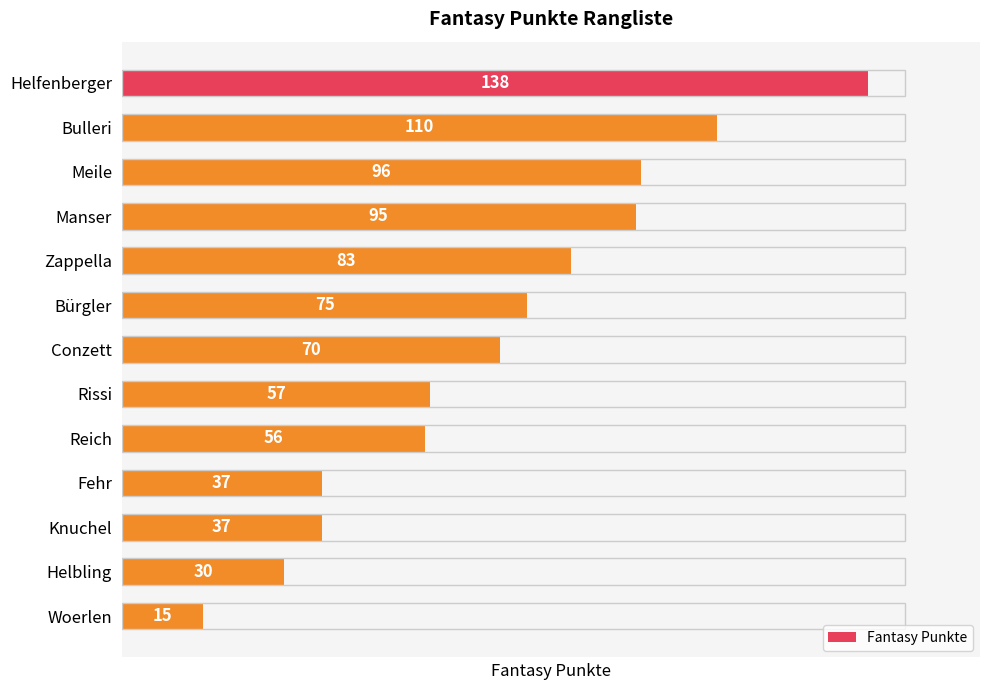

What is the minimum value shown in the chart?

15